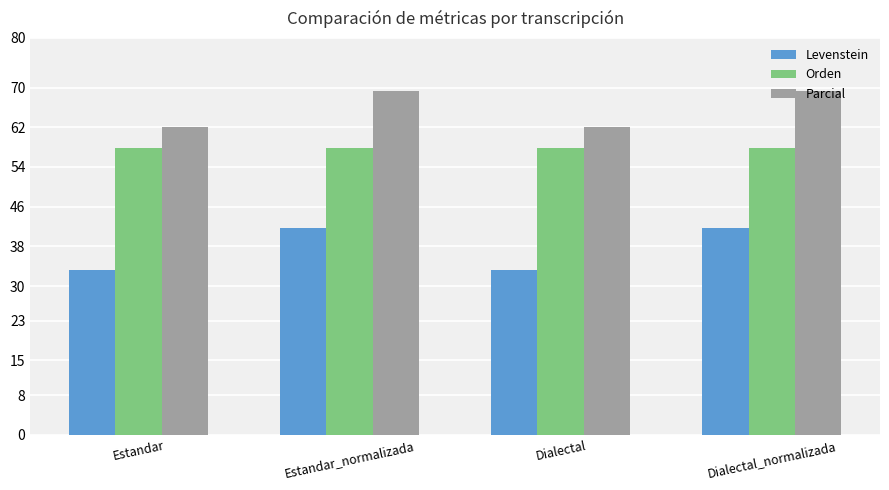

What is the difference between the maximum and minimum values in the Levenstein series?

8.3